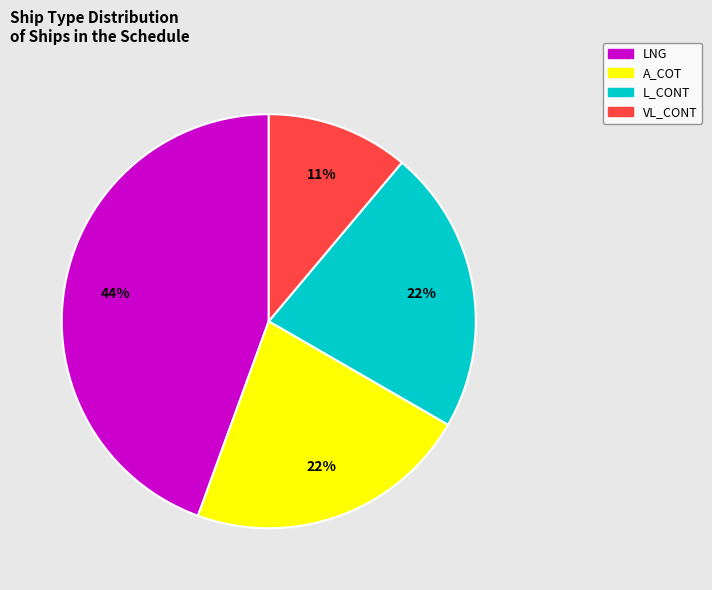

Is it true that VL_CONT is 3% of the pie?

False